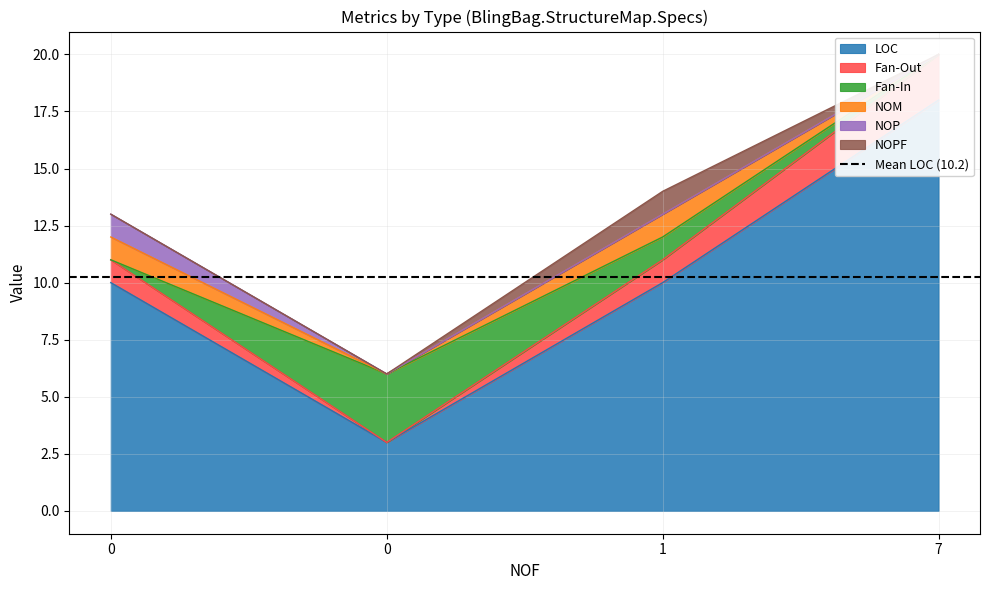

Reading right to left, transcribe all the data shown in this chart.

LOC: 7=18	1=10	0=3	0=10
Fan-Out: 7=2	1=1	0=0	0=1
Fan-In: 7=0	1=1	0=3	0=0
NOM: 7=0	1=1	0=0	0=1
NOP: 7=0	1=0	0=0	0=1
NOPF: 7=0	1=1	0=0	0=0